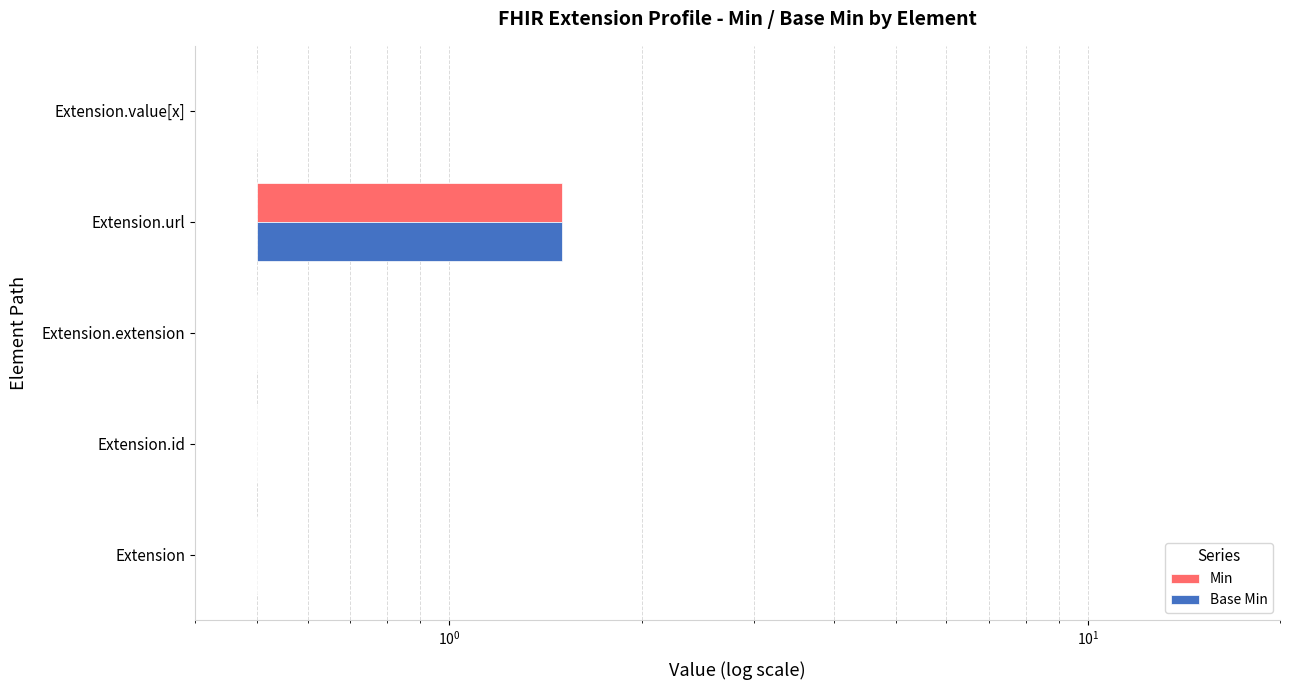

At Extension.value[x], list the series in order from smallest to largest.

Min, Base Min